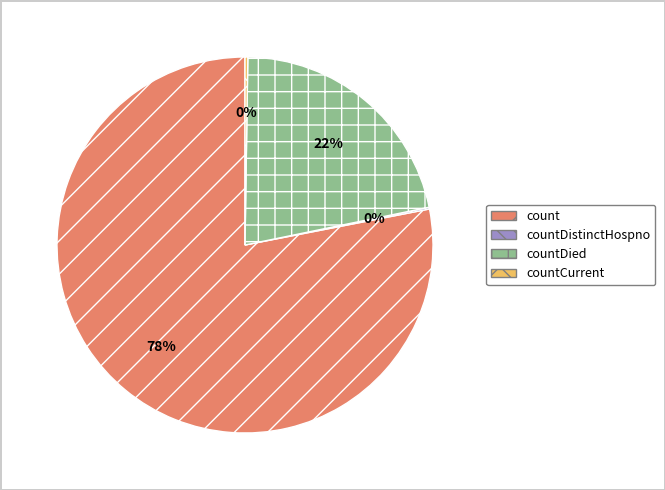

What is the majority slice?

count